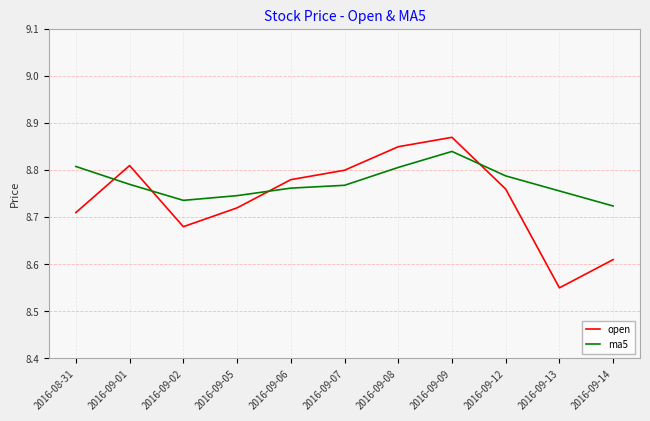

Which category has the highest value across all series?

2016-09-09